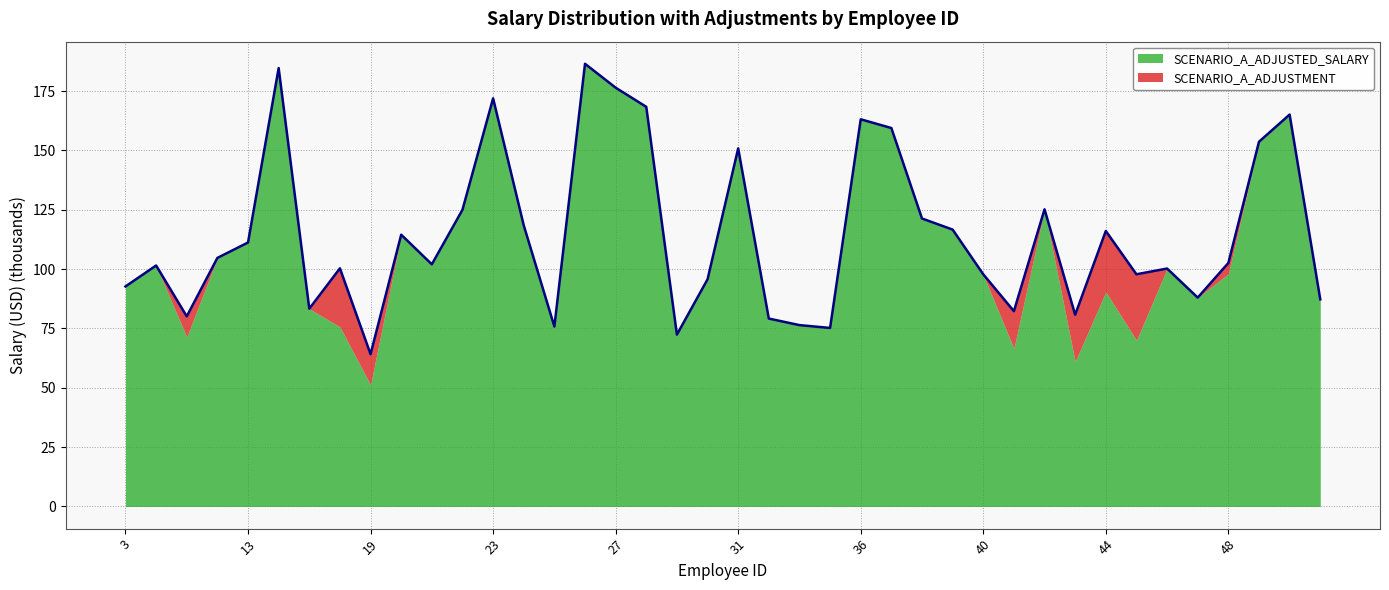

Does the chart display data point markers on the line(s)?

No